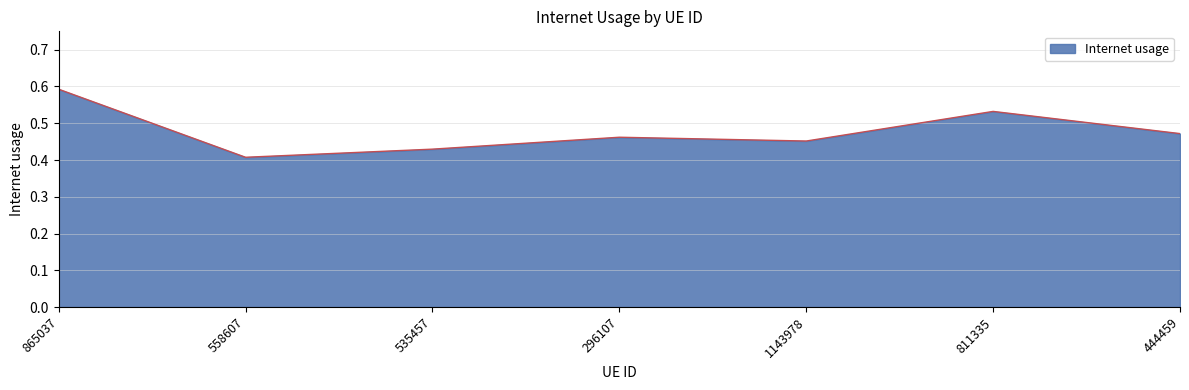

Between 535457 and 558607, which is larger?

535457